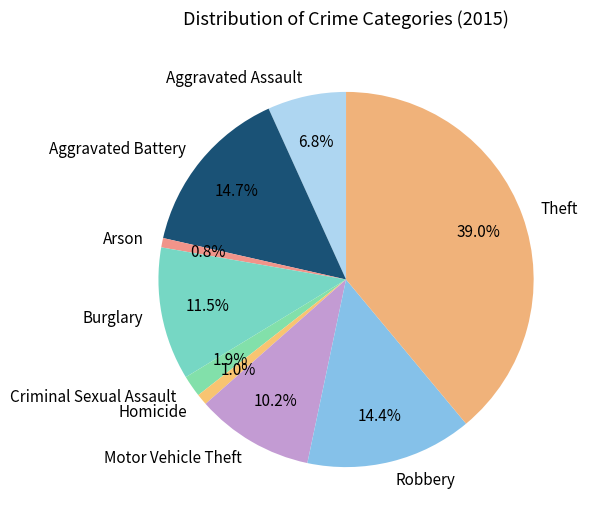

Between Theft and Homicide, which is larger?

Theft